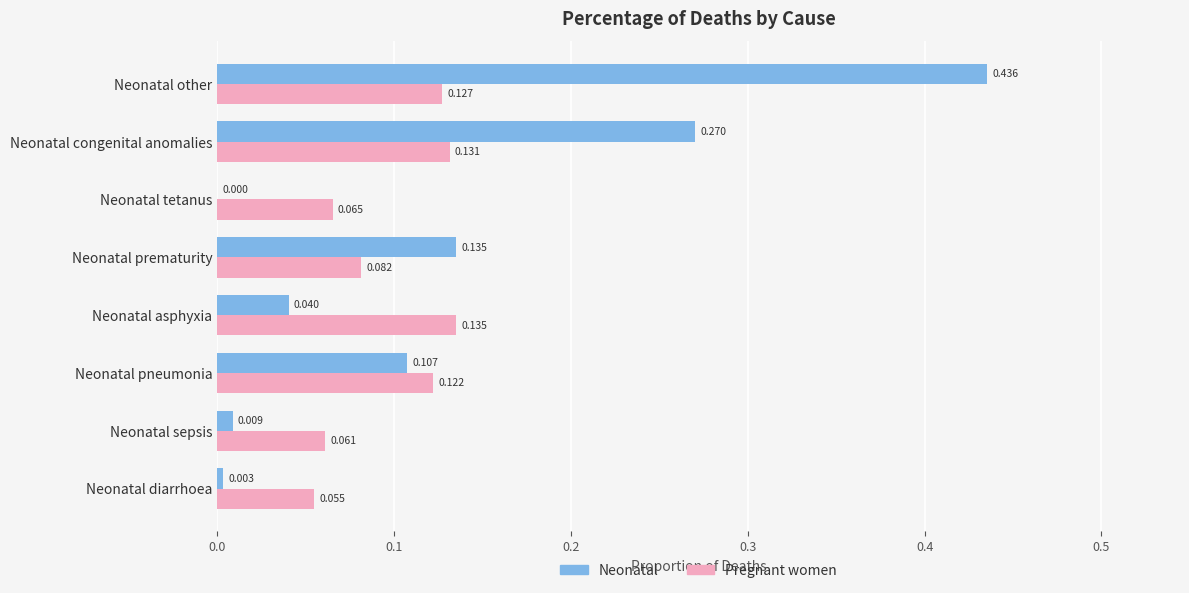

At which category is the sum across all series the highest?

Neonatal other